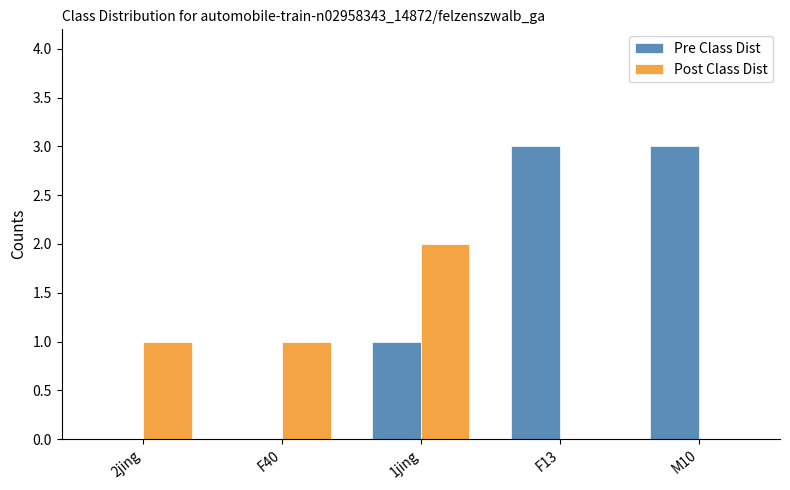

Is it true that Pre Class Dist equals -2 at 2jing?

False